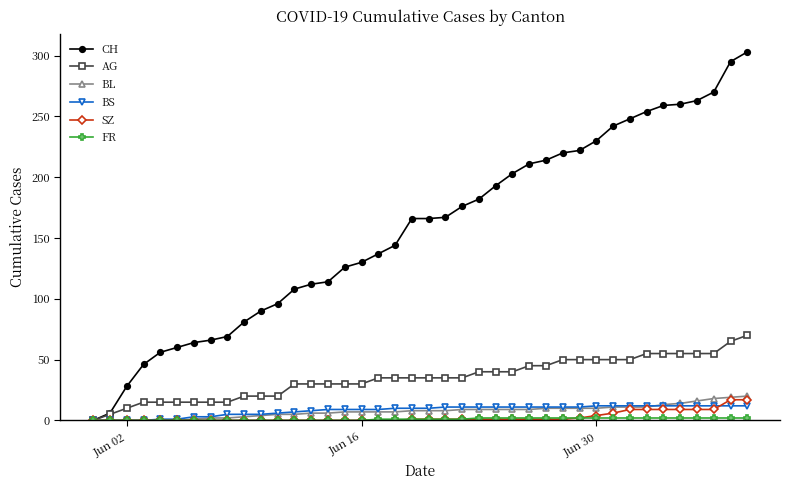

Which series has the largest range (max minus min)?

CH